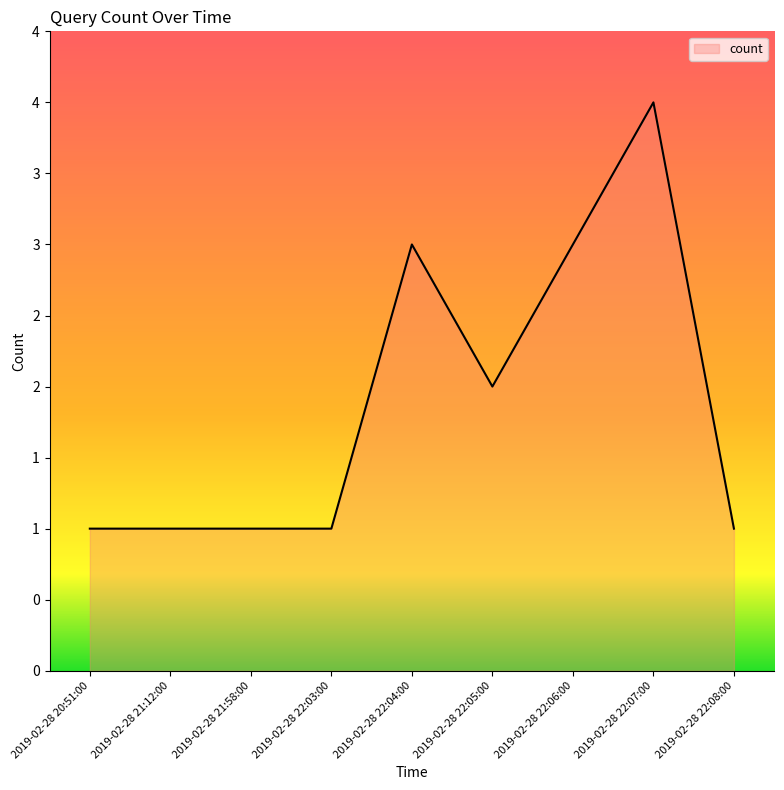

What is the sum of all values?

17